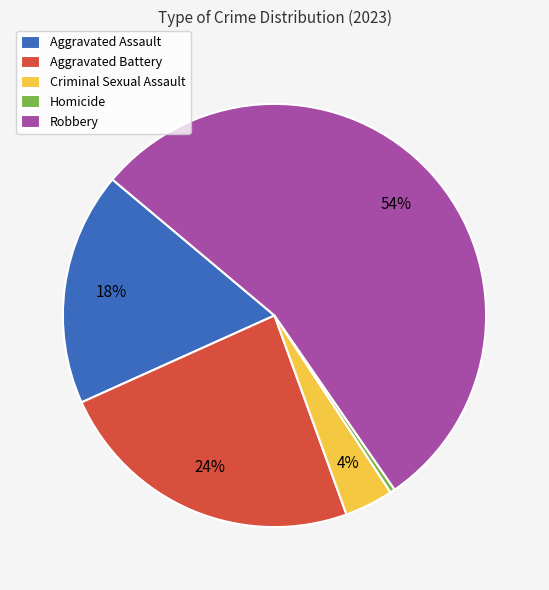

Combined, do Homicide and Aggravated Assault account for over 50%?

No